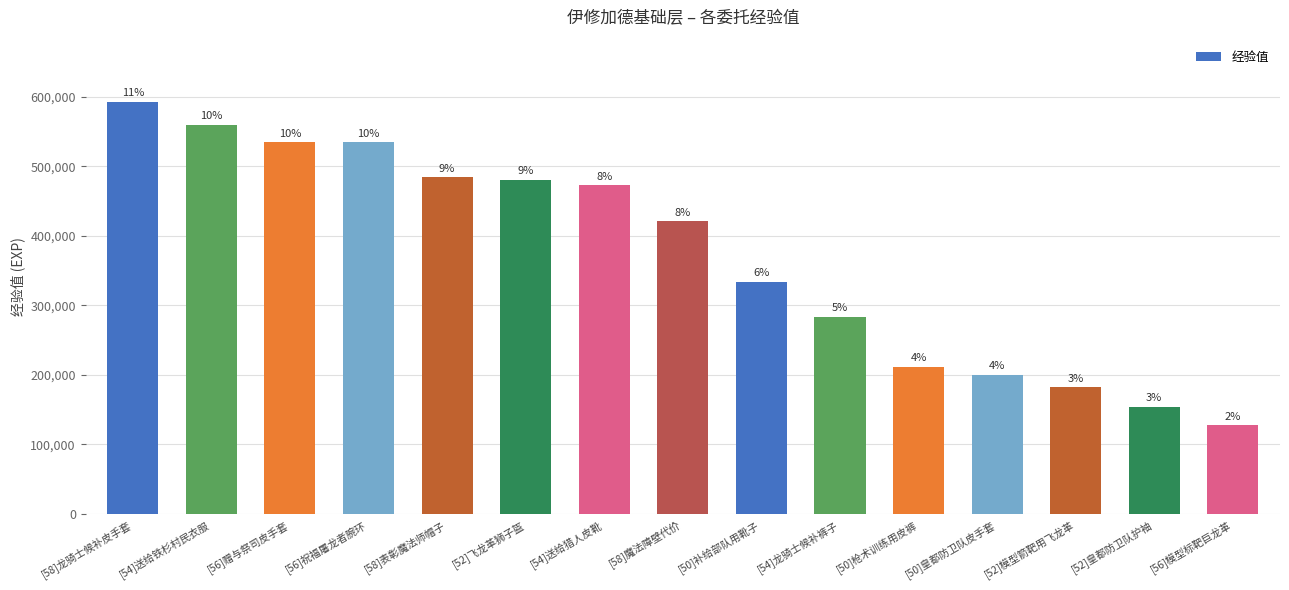

What is the difference between the values at [54]送给猎人皮靴 and [50]枪术训练用皮裤?

261870